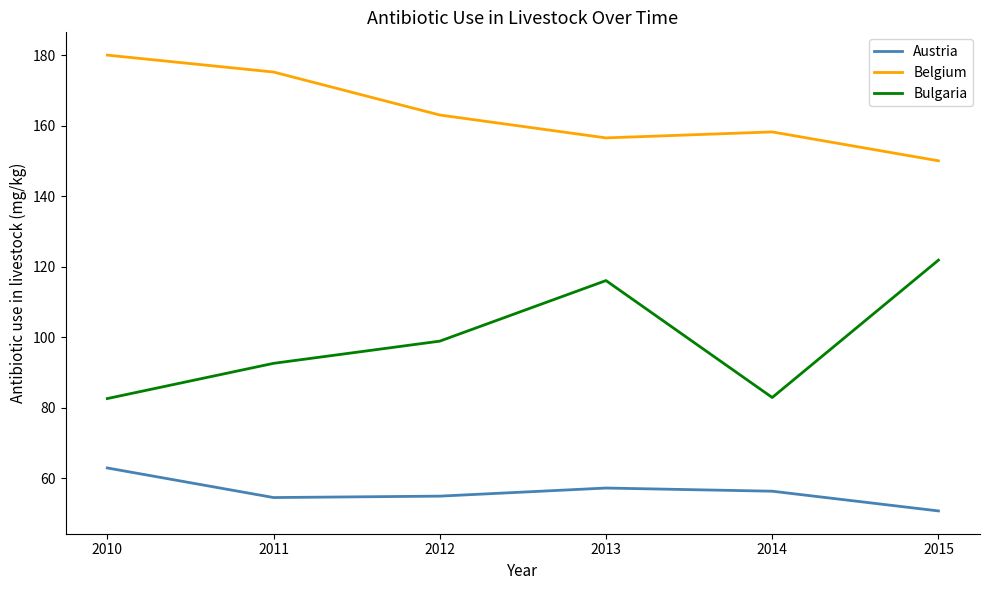

List the series in order of their peak value, lowest first.

Austria, Bulgaria, Belgium